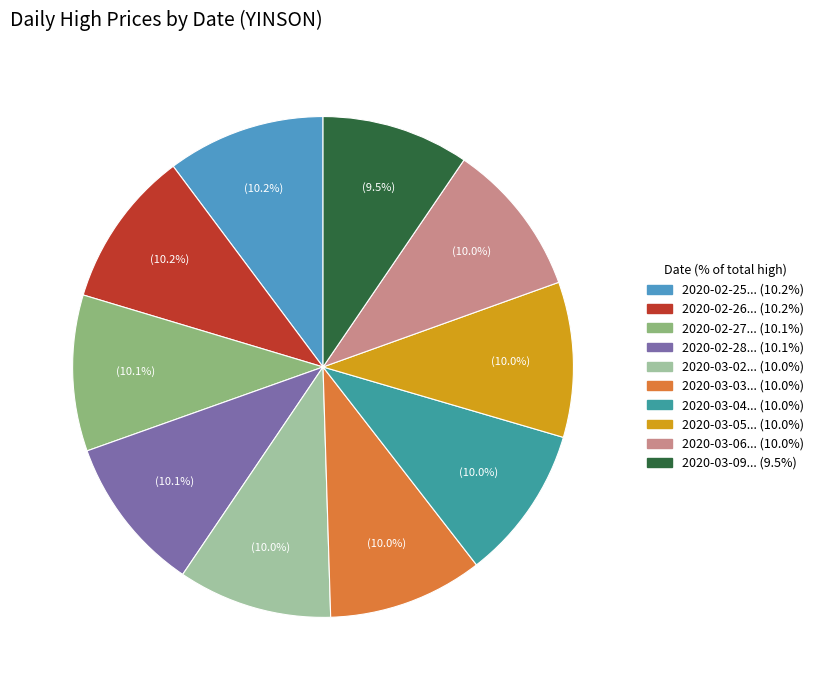

Count the number of slices in the pie.

10